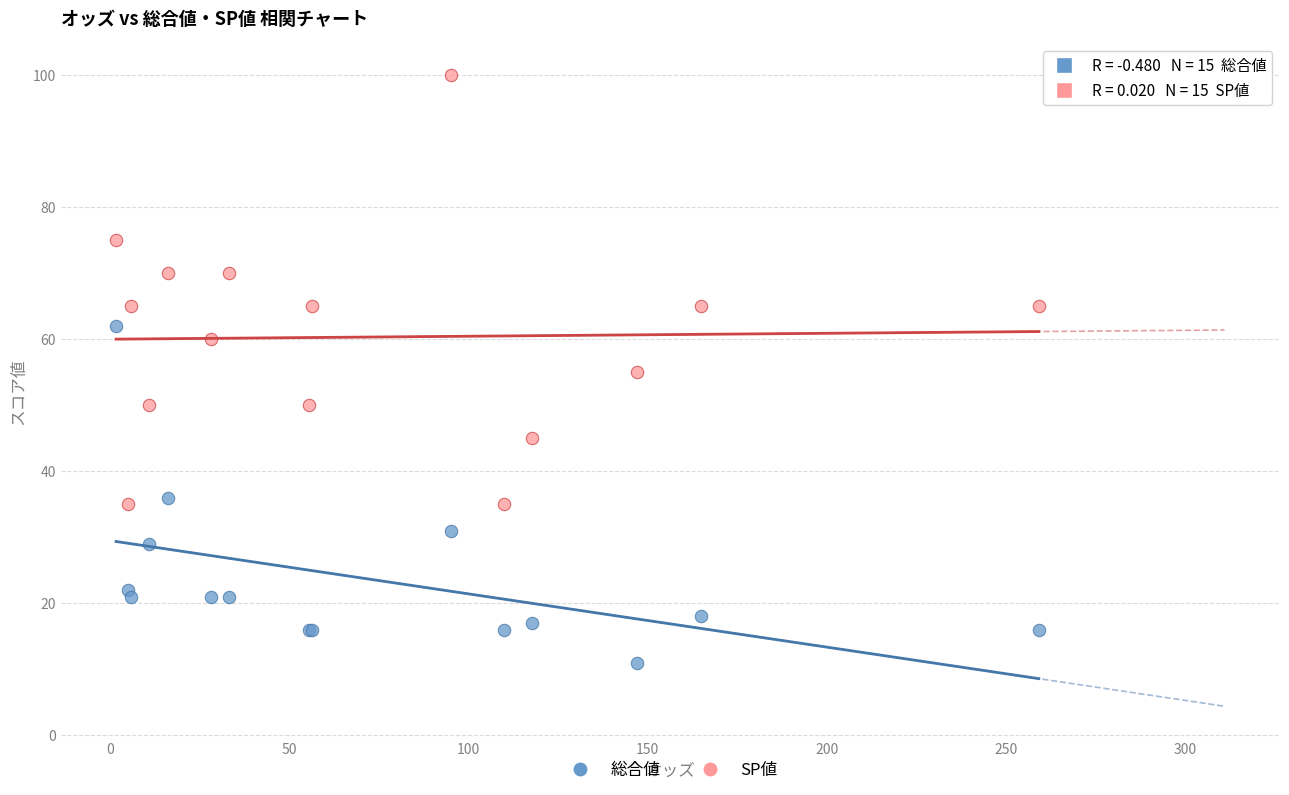

Which series contains the highest Y value?

SP値